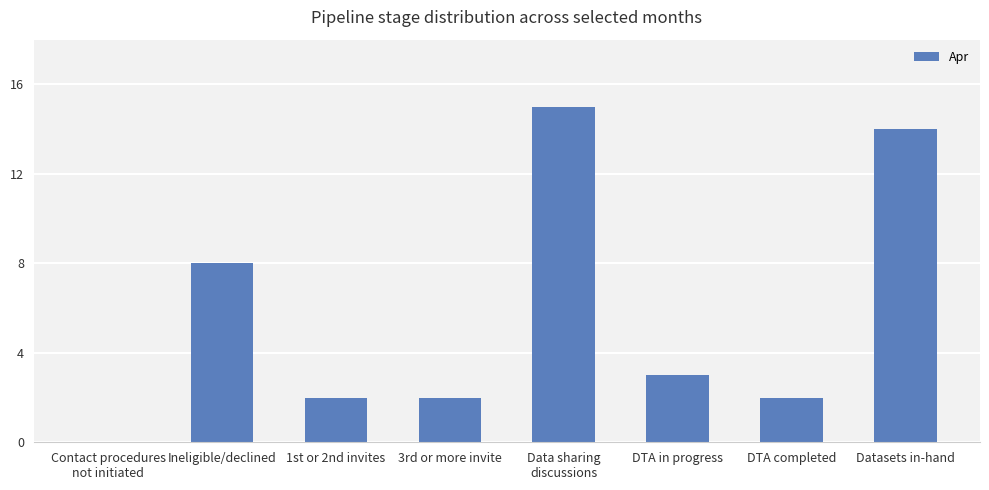

The chart shows a value of 2 at DTA completed. True or false?

True